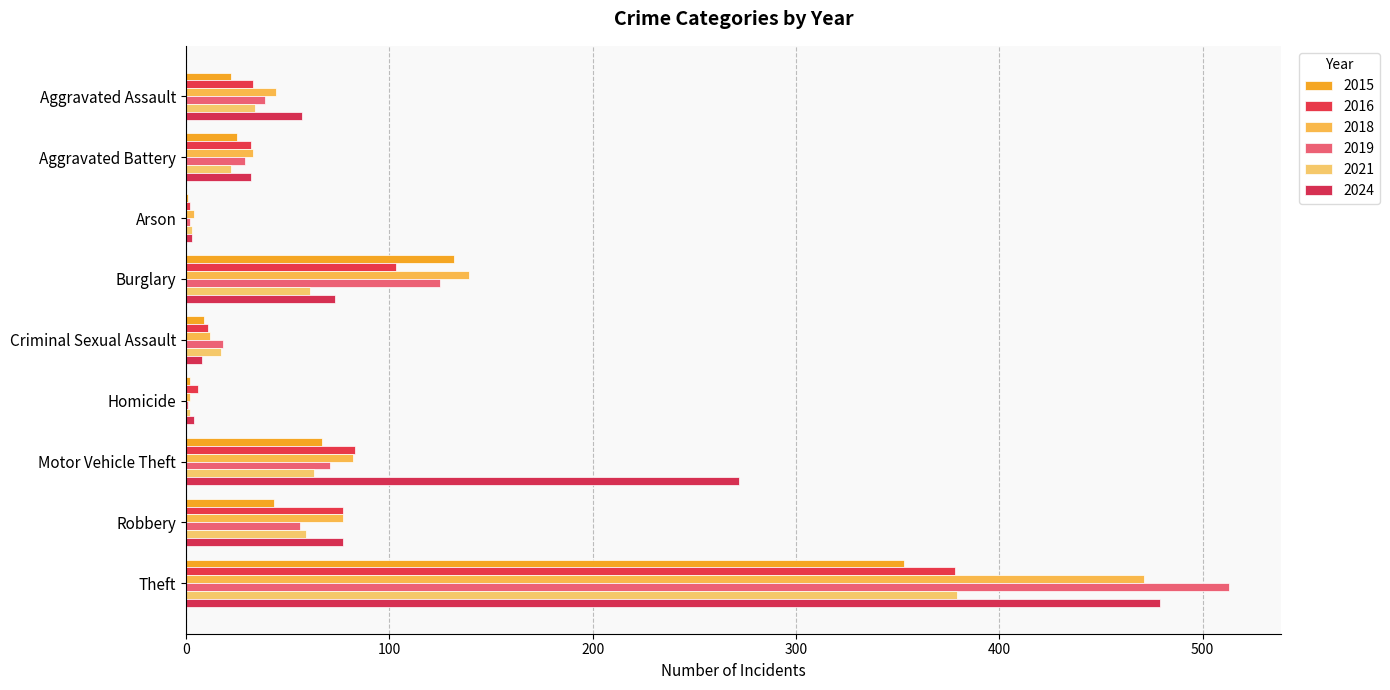

Which series has the largest total across all categories?

2024